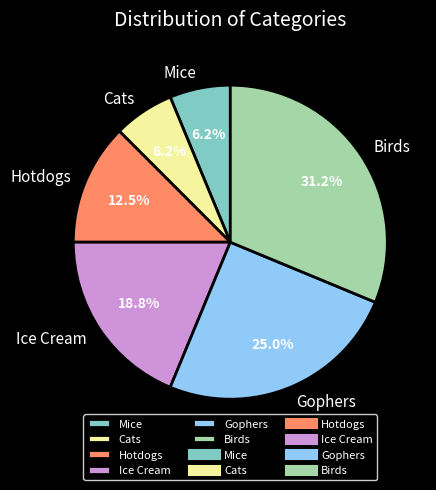

Between Ice Cream and Cats, which is larger?

Ice Cream